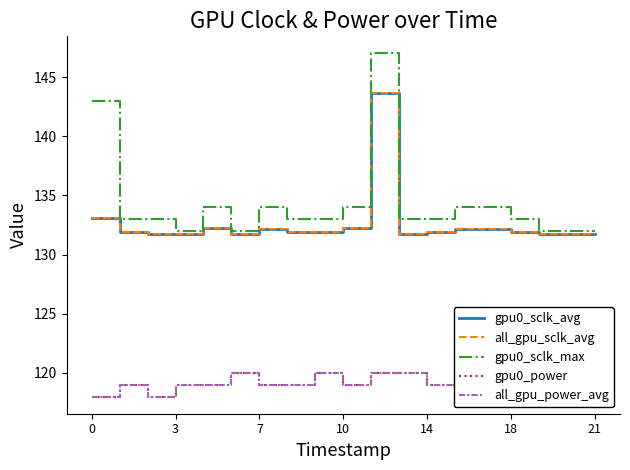

Rank the series by their maximum value, from highest to lowest.

gpu0_sclk_max, gpu0_sclk_avg, all_gpu_sclk_avg, gpu0_power, all_gpu_power_avg